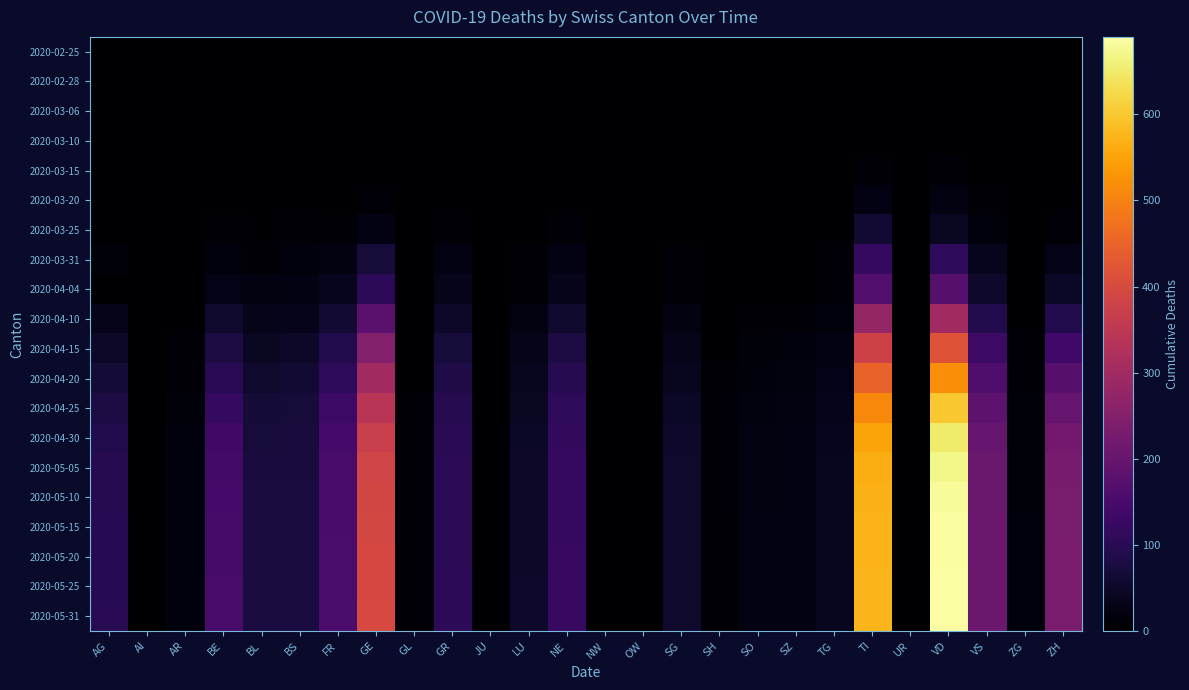

Which series has the widest spread of values?

2020-05-31